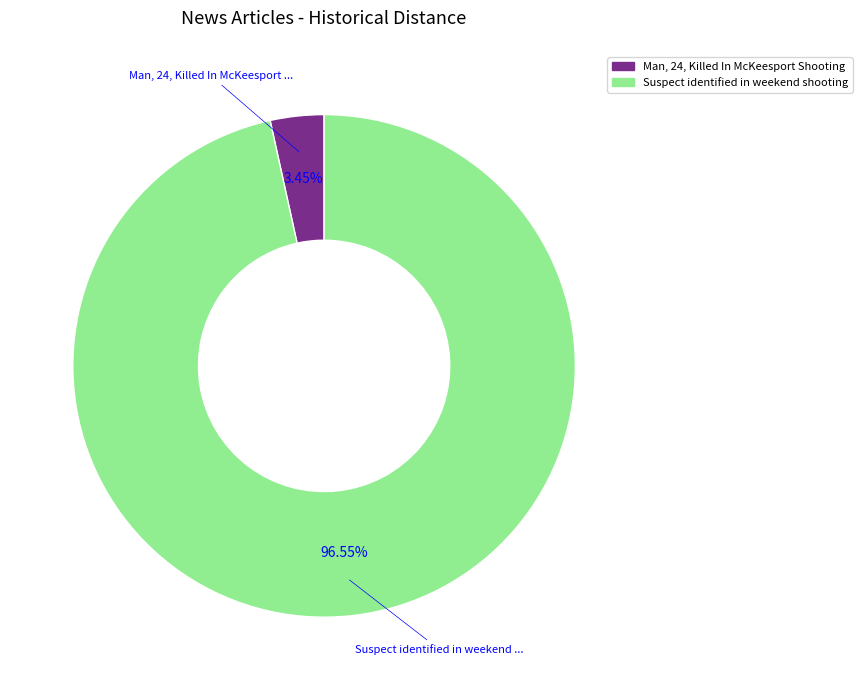

The Suspect identified in weekend shooting slice represents 97% of the pie. True or false?

True